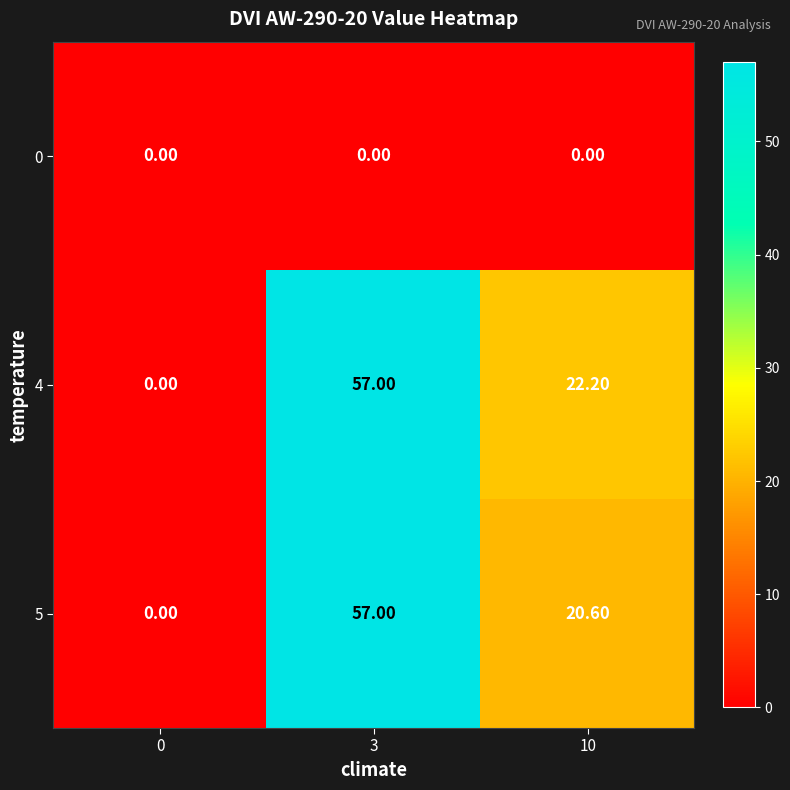

How many data points in 5 are less than 20?

1